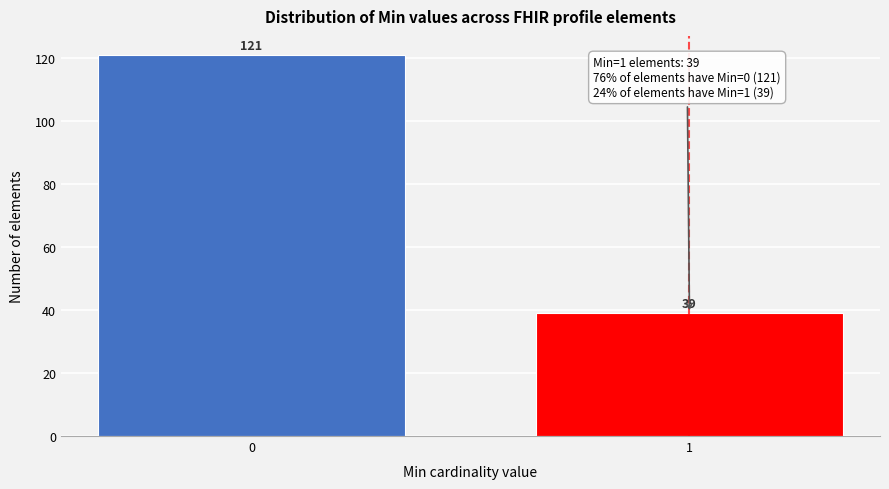

Reading left to right, transcribe all the data shown in this chart.

0=121	1=39